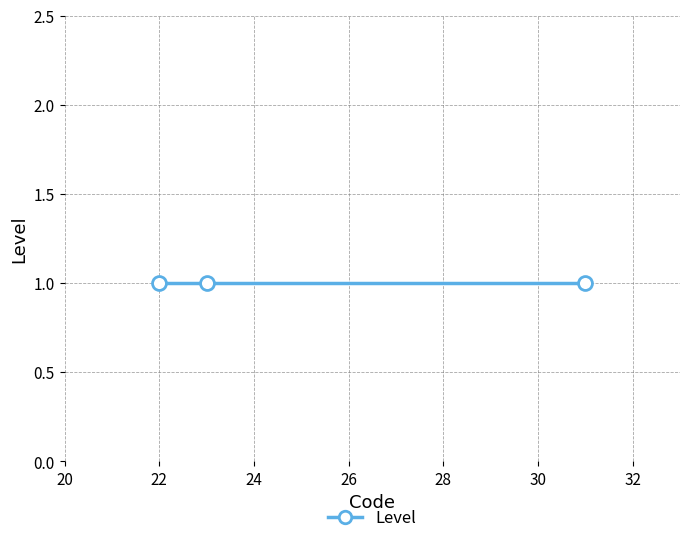

Reading right to left, list all the values displayed in this chart.

1=31	1=23	1=22